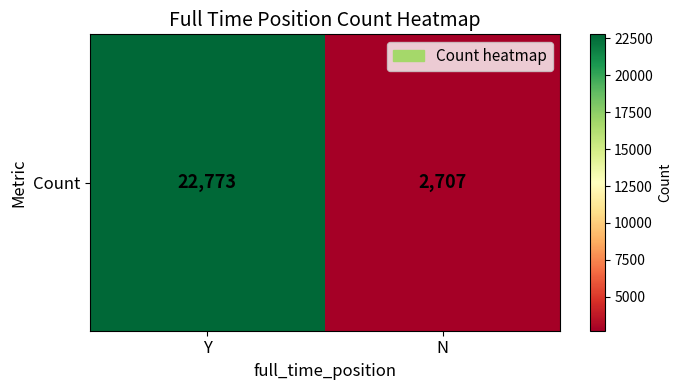

What is the change in value from Y to N?

-20066